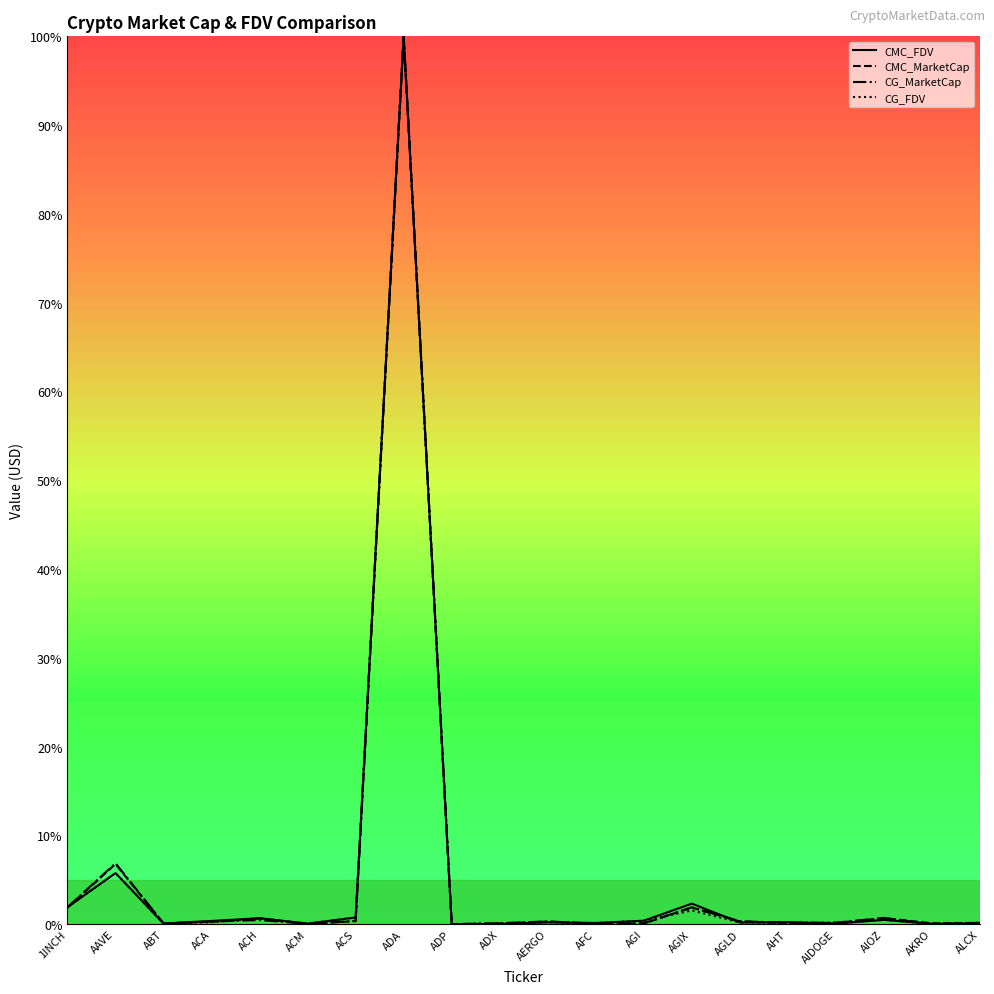

In CG_MarketCap, how many points are lower than both neighbors (excluding endpoints)?

6